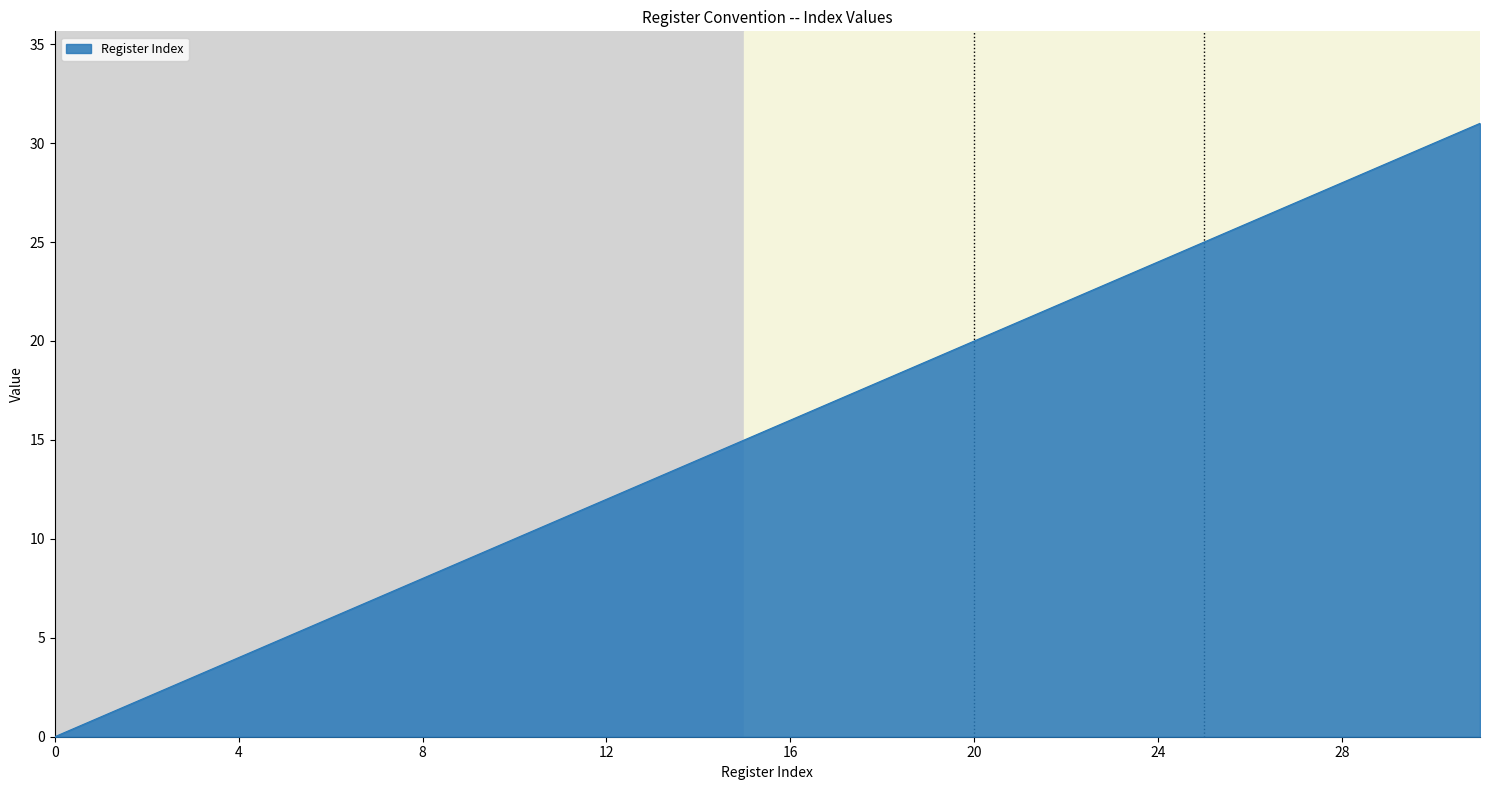

What is the maximum value shown in the chart?

31